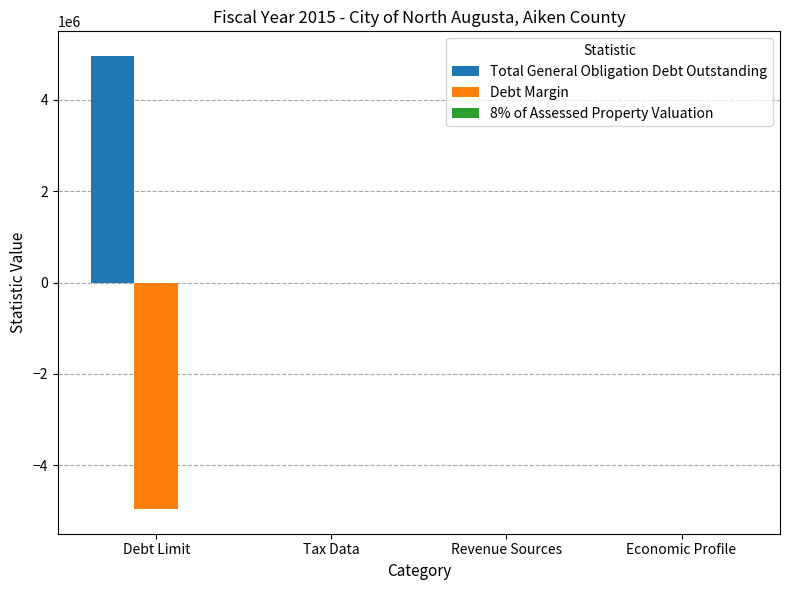

What is the sum of all Debt Margin values?

-4968815